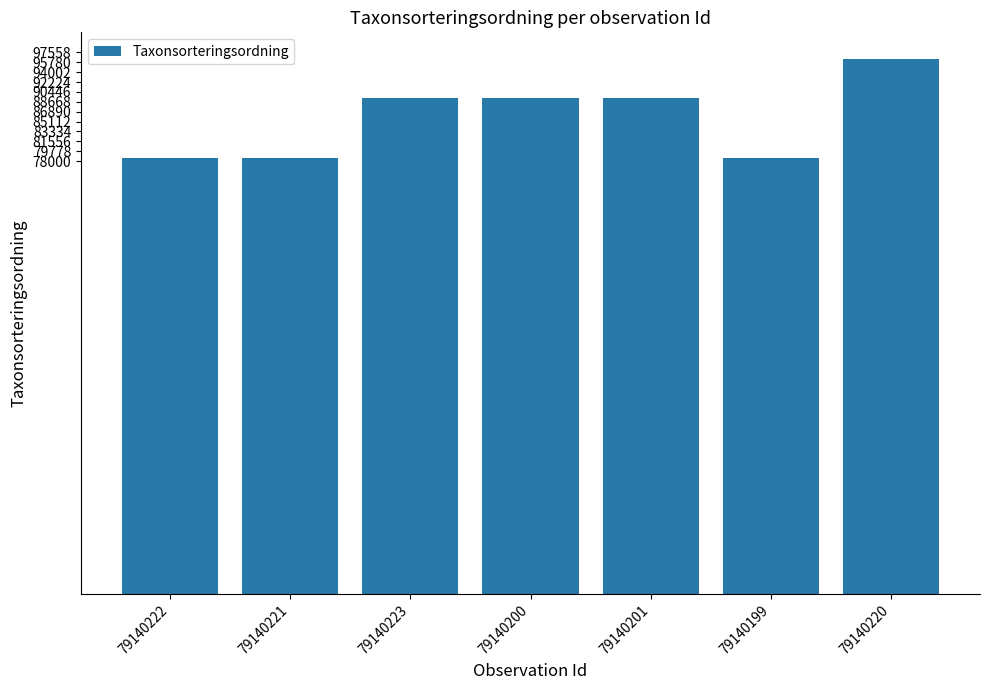

Is it true that the value at 79140199 is 78569?

True